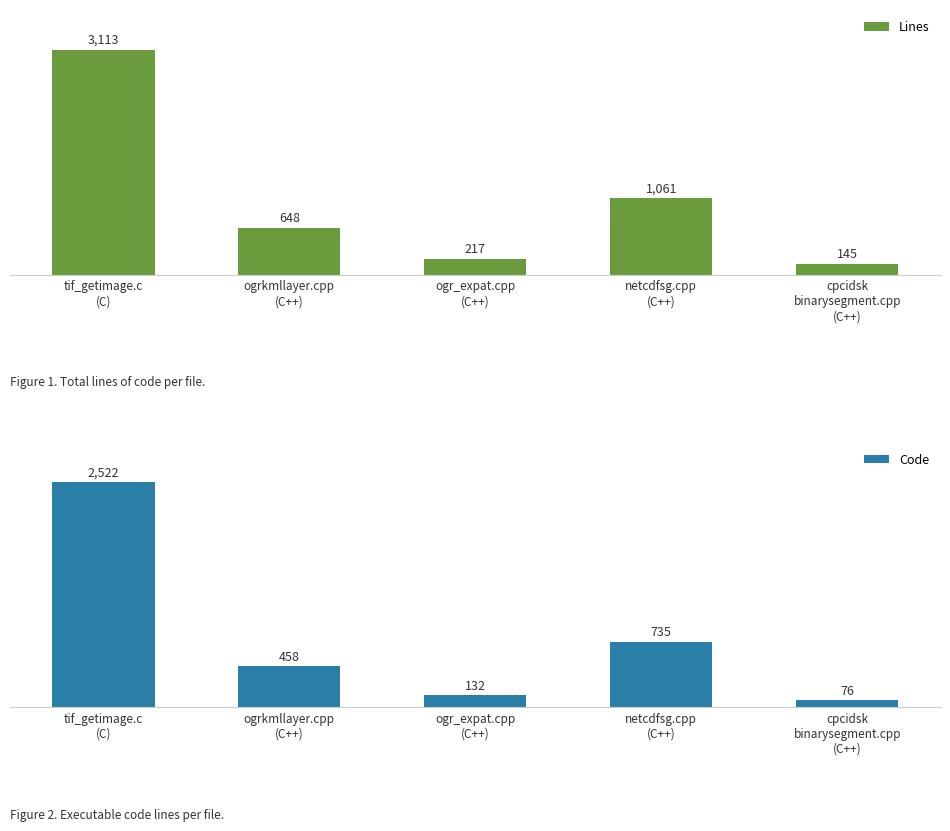

What value does the Lines series have at ogr_expat.cpp
(C++)?

217